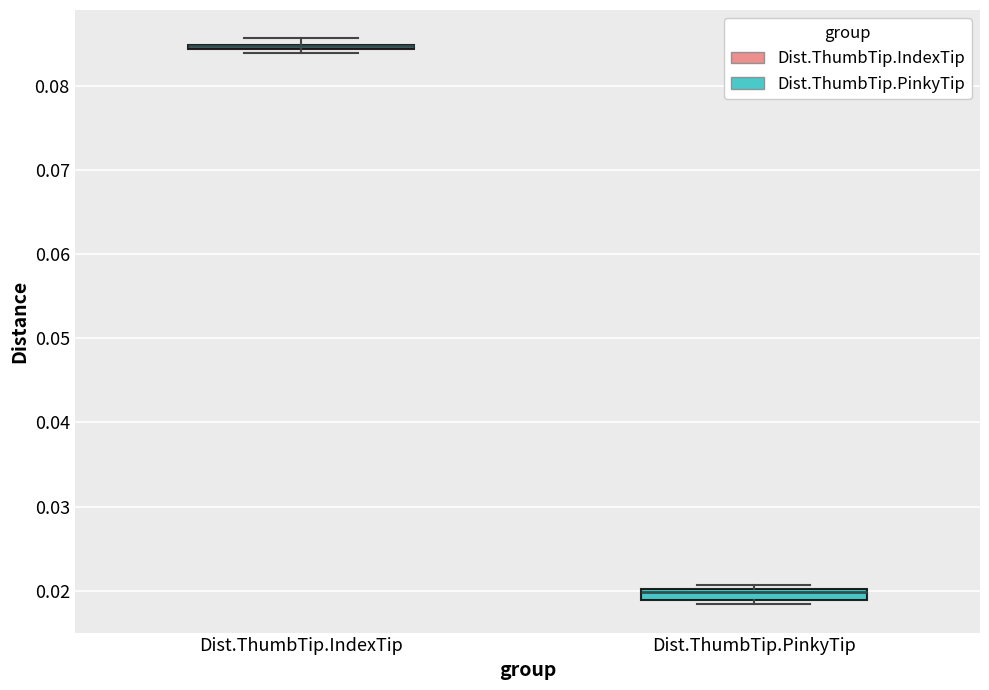

Where is the lower edge of the box for Dist.ThumbTip.PinkyTip on the y-axis? The values are not printed on the chart, so give them approximately, as read against the axis.

0.019